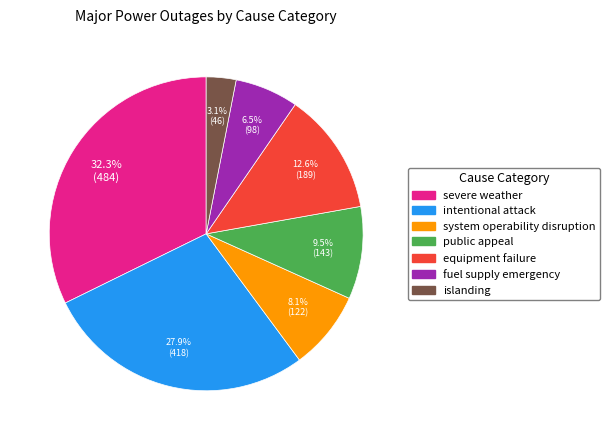

To the nearest percent, what percentage of the pie is system operability disruption?

8%